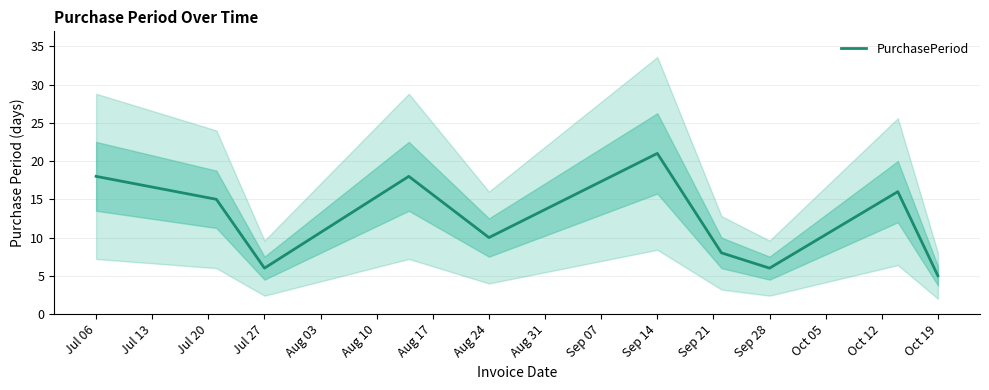

What is the sum of all values?

123